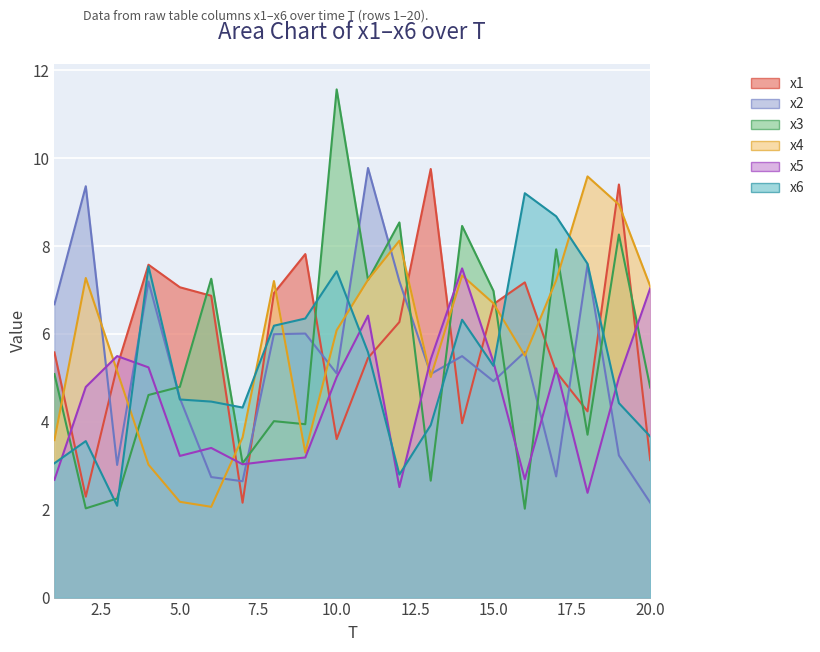

Which has a higher value, 4 or 11?

4